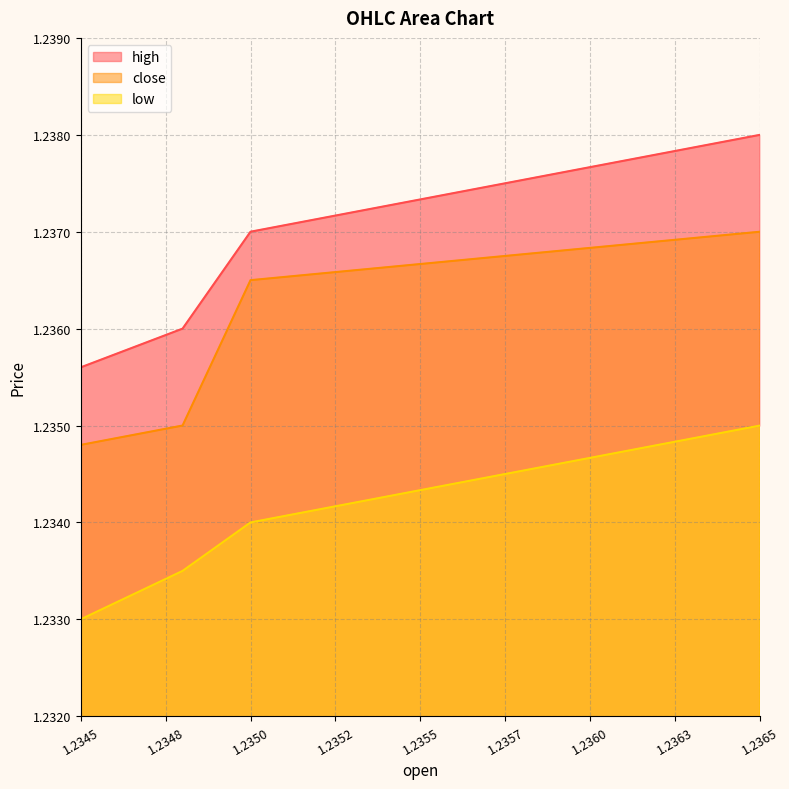

What is the average value of the high series?

1.2